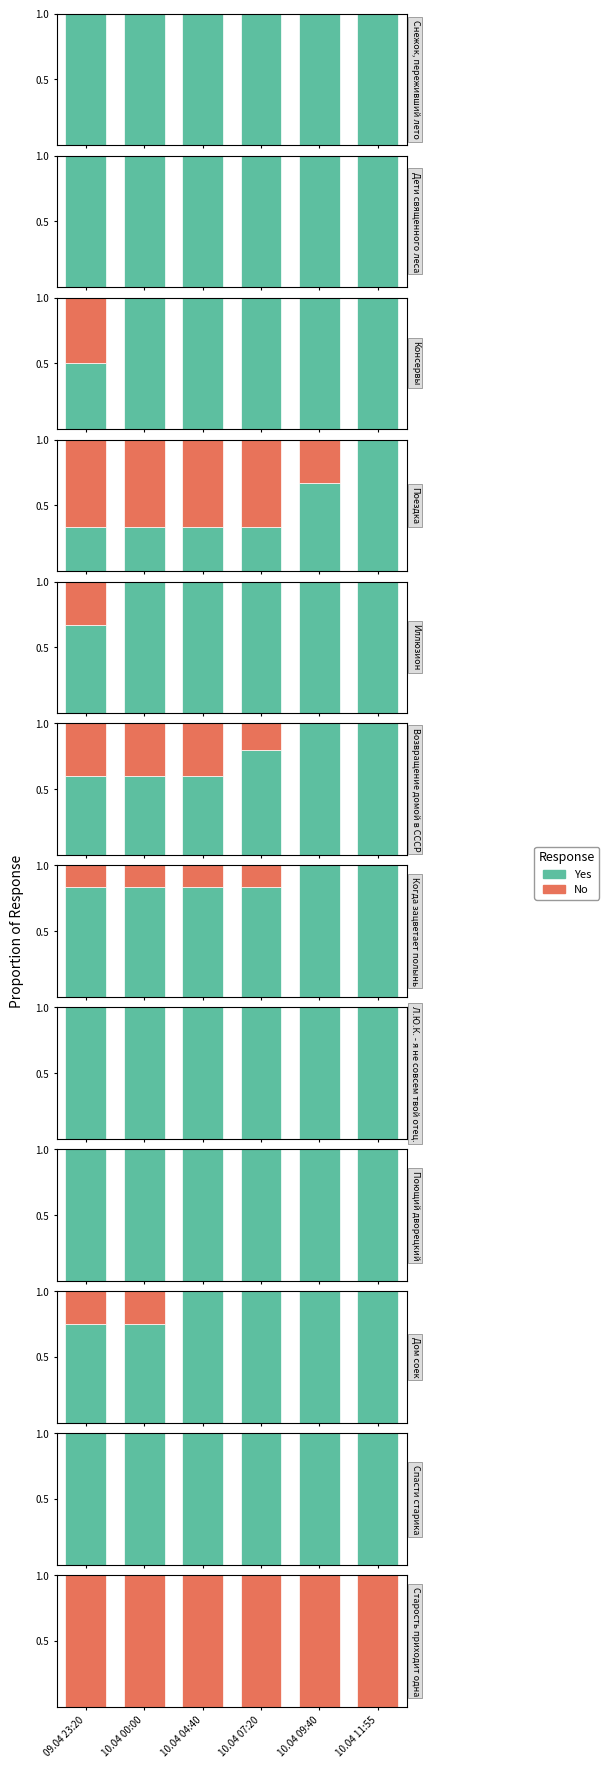

Count the number of categories in the chart.

6